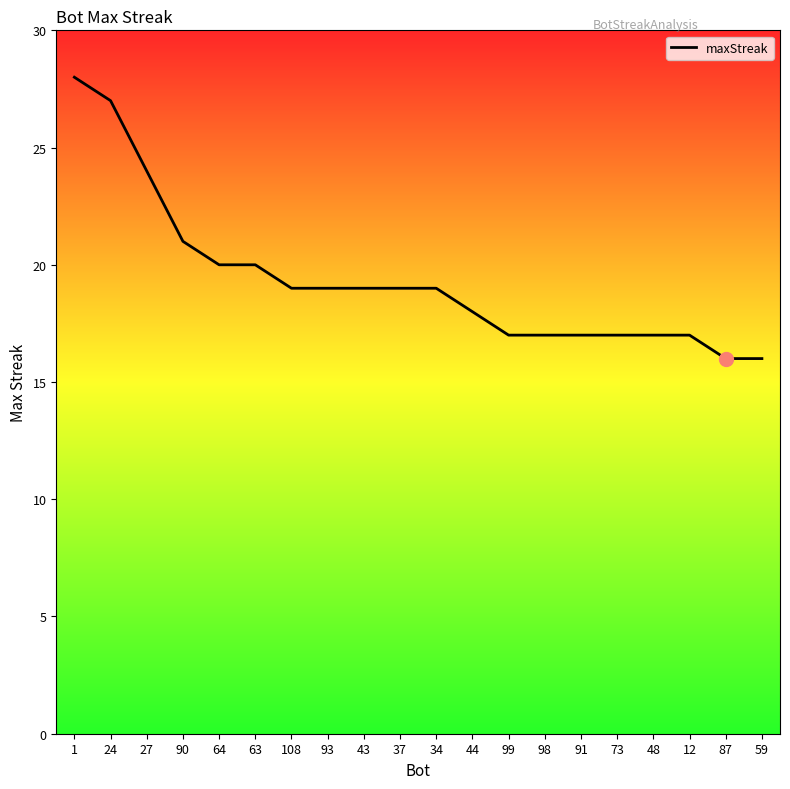

The chart shows a value of 16 at 87. True or false?

True